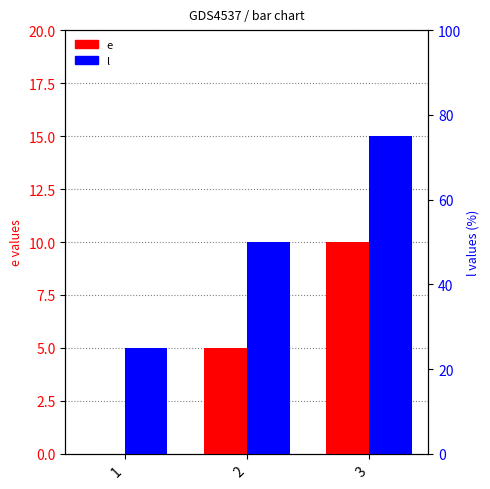

True or false: e has a value of 10 at 3.

True